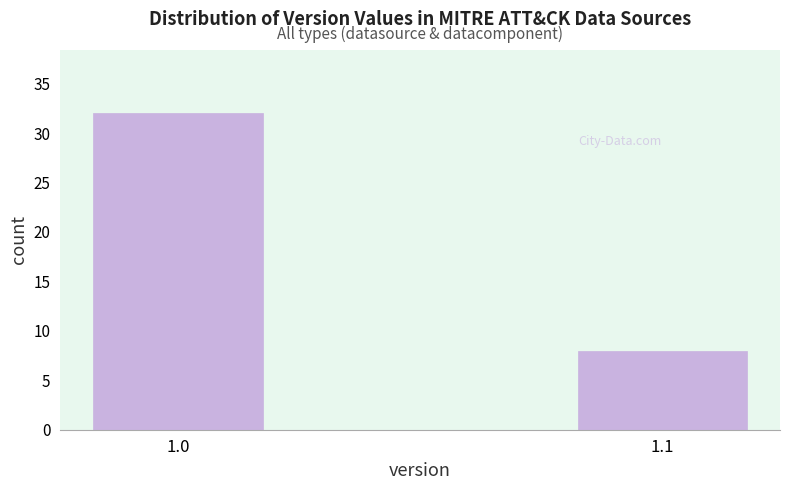

Reading right to left, transcribe all the data shown in this chart.

8	32